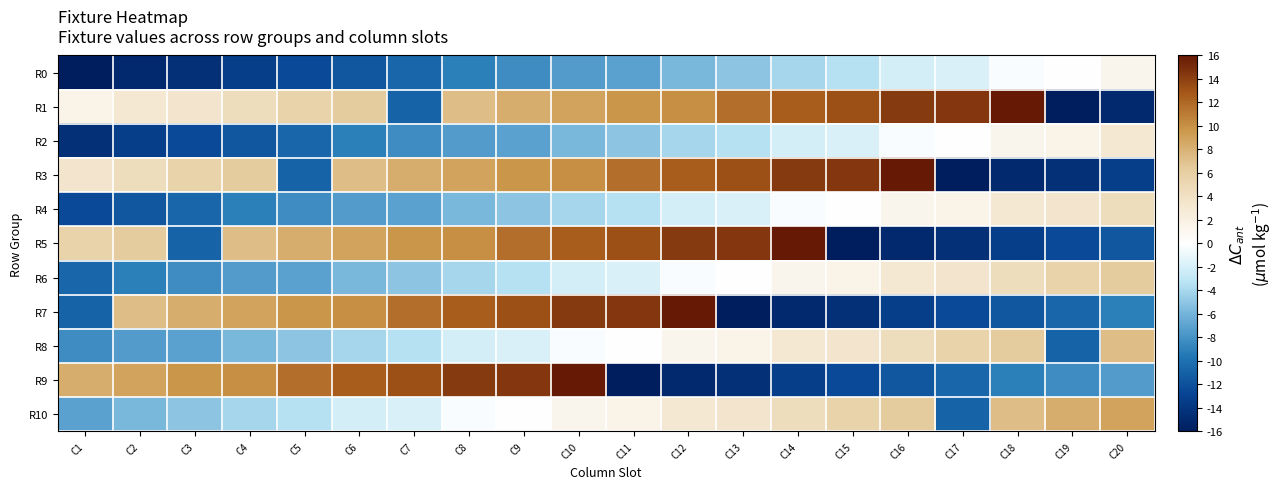

What is the spread (max minus min) of values at C11?

30.5